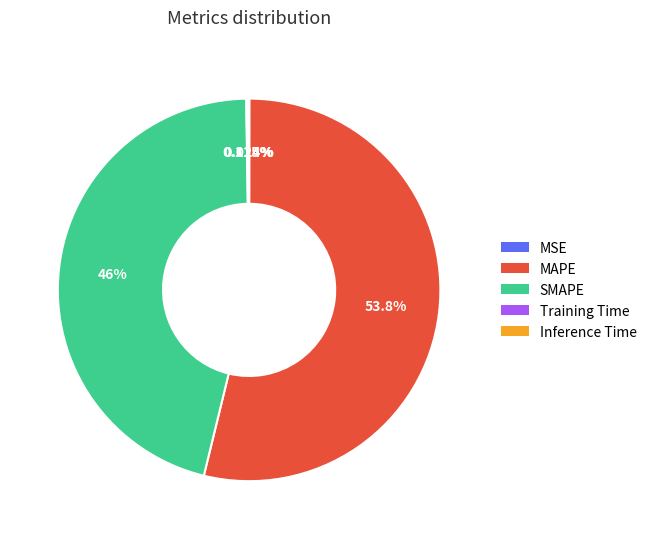

Combined, do SMAPE and MAPE account for over 50%?

Yes